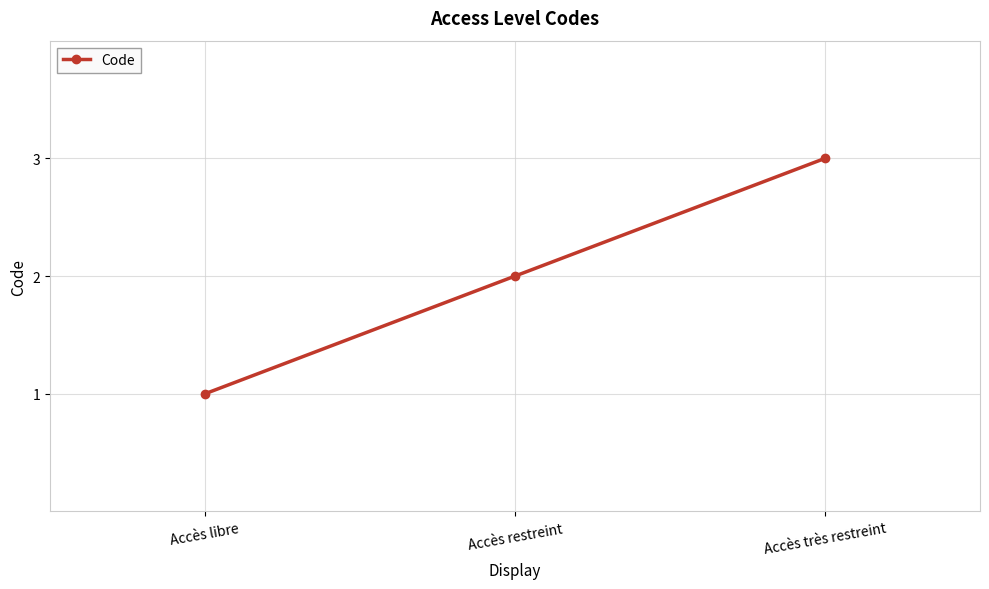

Reading left to right, what are all the values shown in this chart?

Accès libre=1	Accès restreint=2	Accès très restreint=3